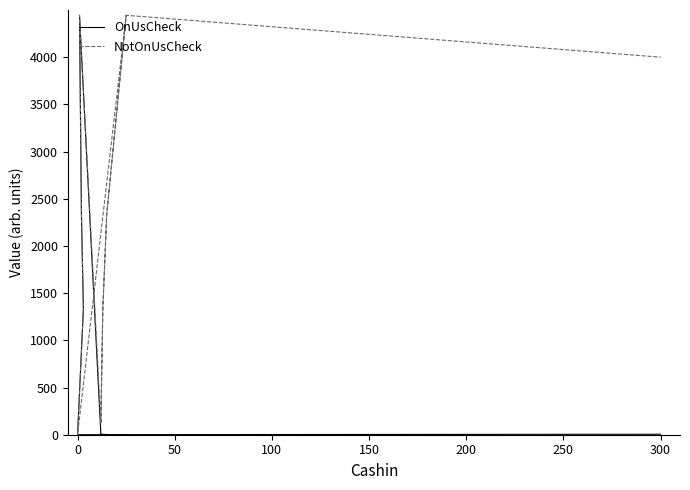

How many data points does each series have?

13